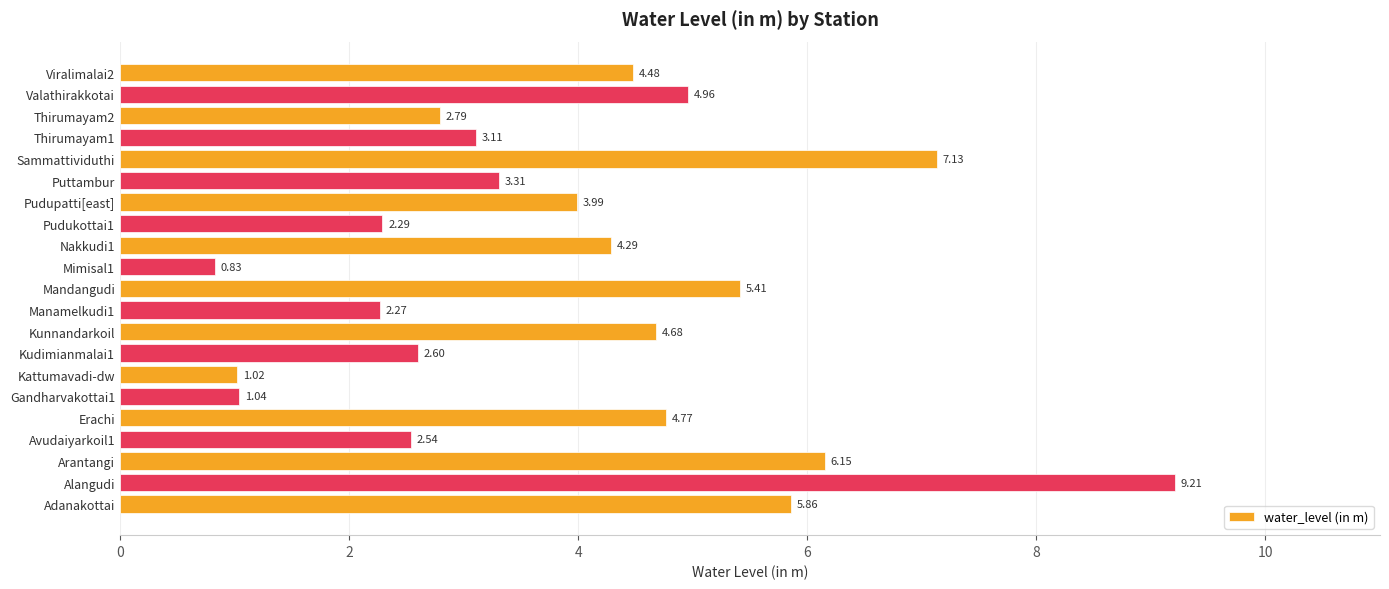

What is the average value?

3.9